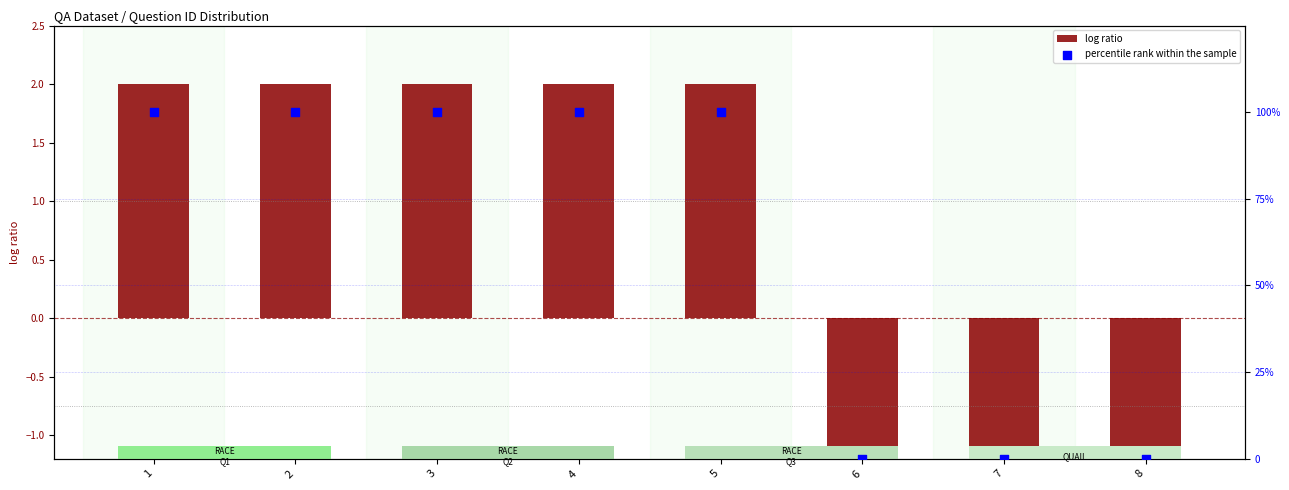

Which series has the largest total across all categories?

percentile rank within the sample